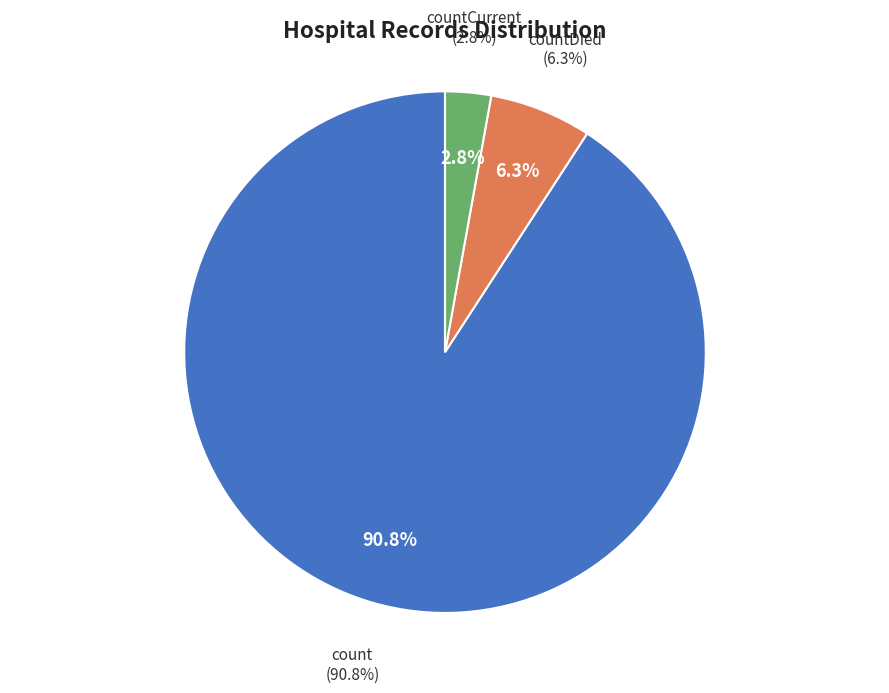

What is the ratio of the value at countCurrent to the value at countDied?

0.4